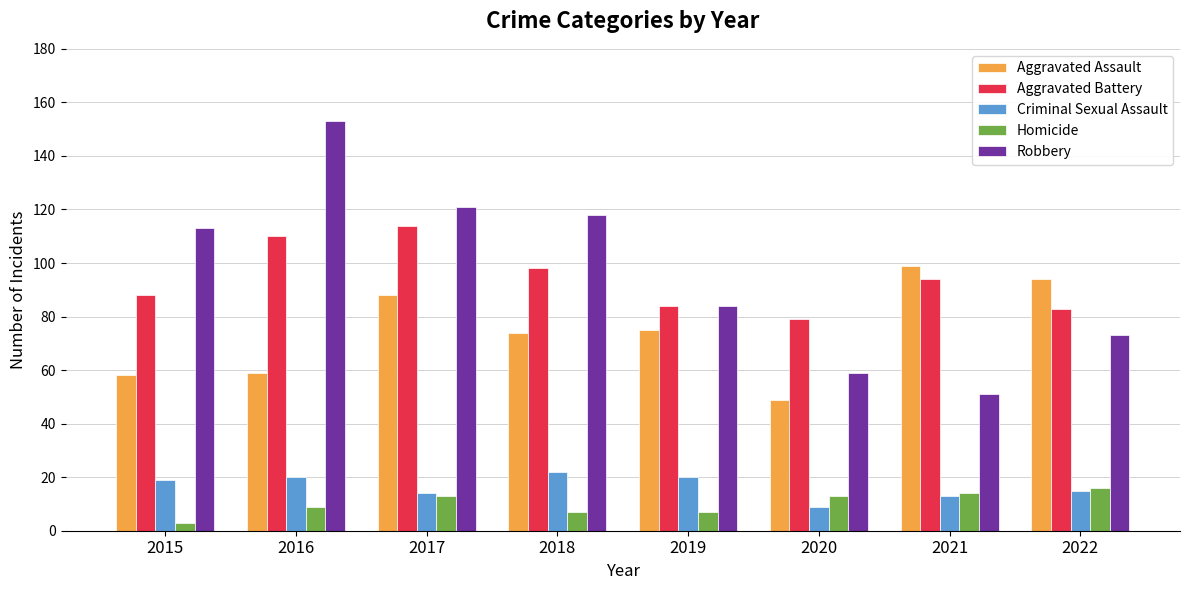

The value of Criminal Sexual Assault at 2019 is 11. True or false?

False